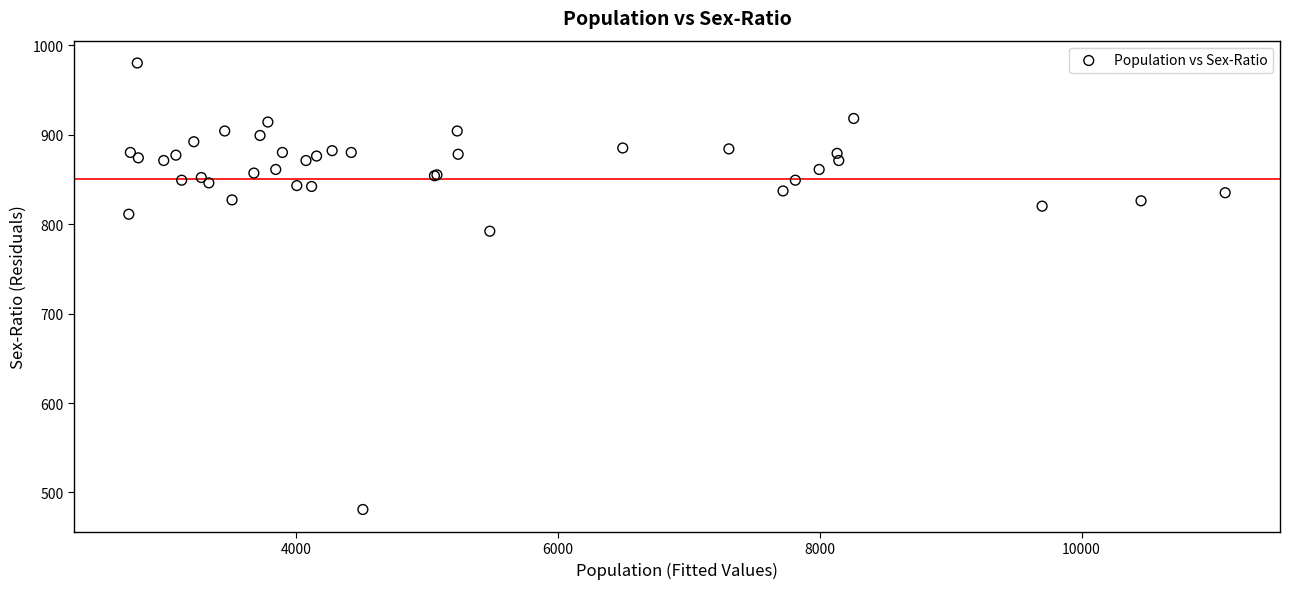

What Y value in the scatter plot is closest to 730?

792